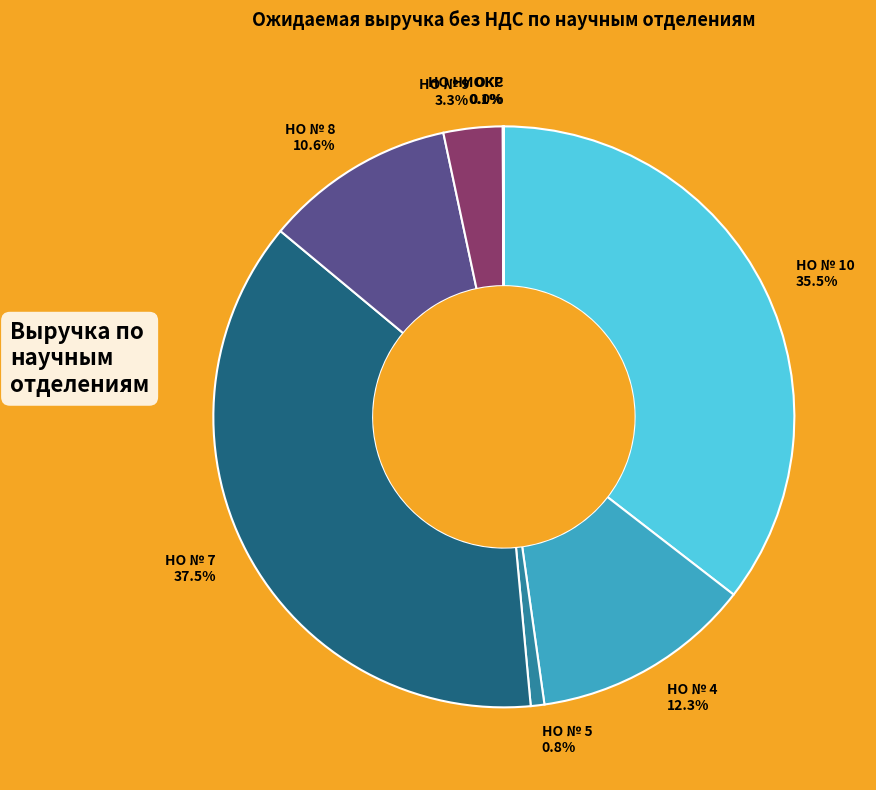

Which has a higher value, НО № 4 or НО № 5?

НО № 4